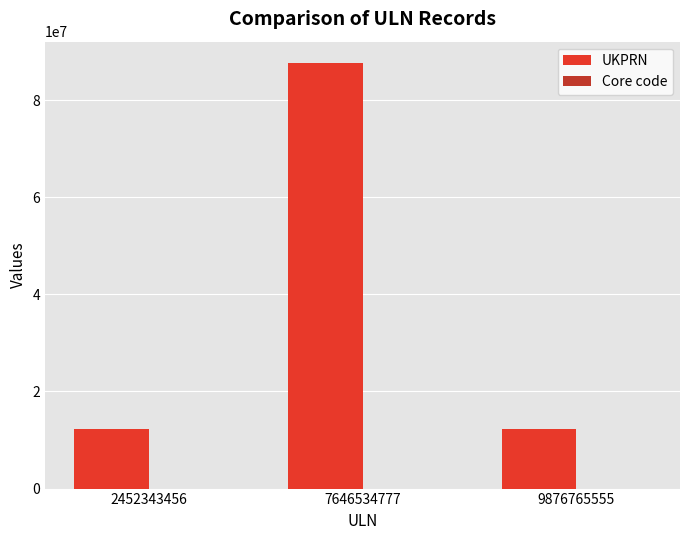

The value of UKPRN at 9876765555 is 12344321. True or false?

True